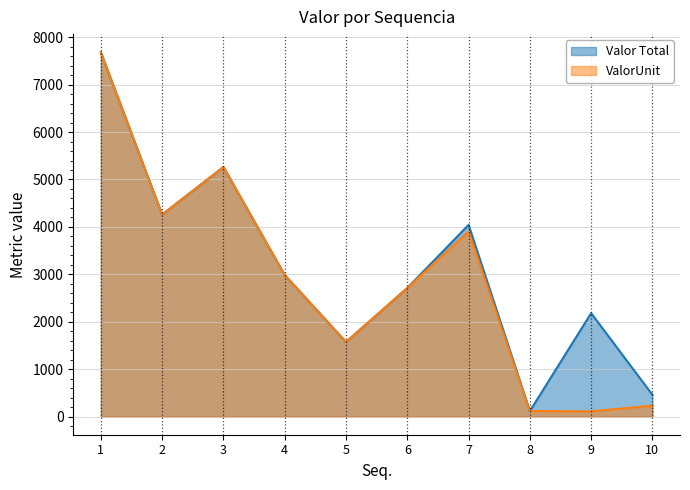

What value does the ValorUnit series have at 5?

1571.7